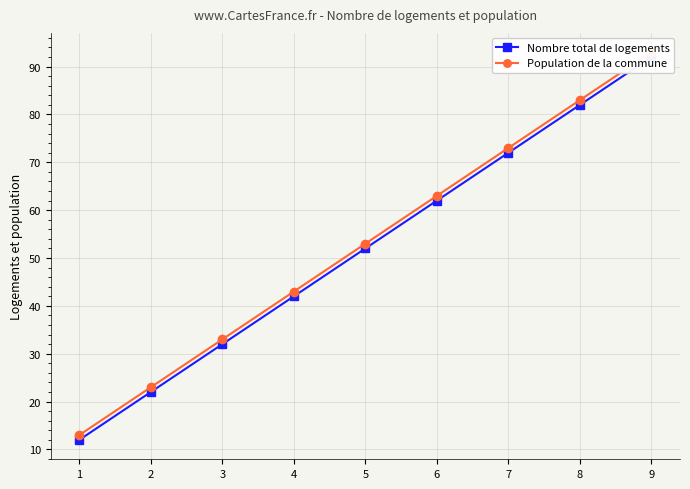

Reading left to right, extract all data points from this chart.

Nombre total de logements: 12	22	32	42	52	62	72	82	92
Population de la commune: 13	23	33	43	53	63	73	83	93